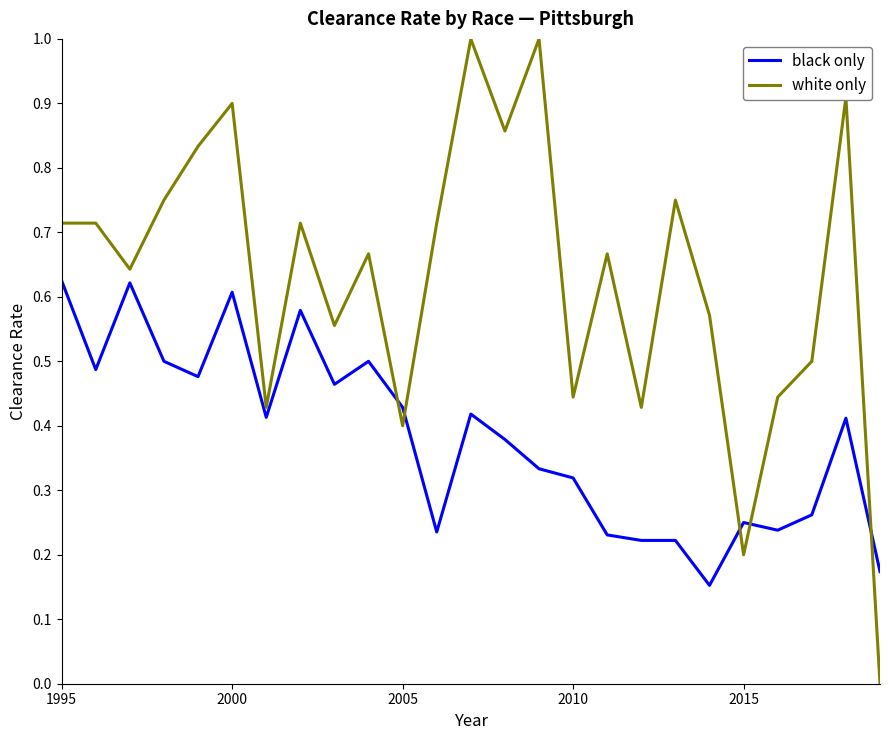

Which series ends up on top after the final intersection of black only and white only?

black only